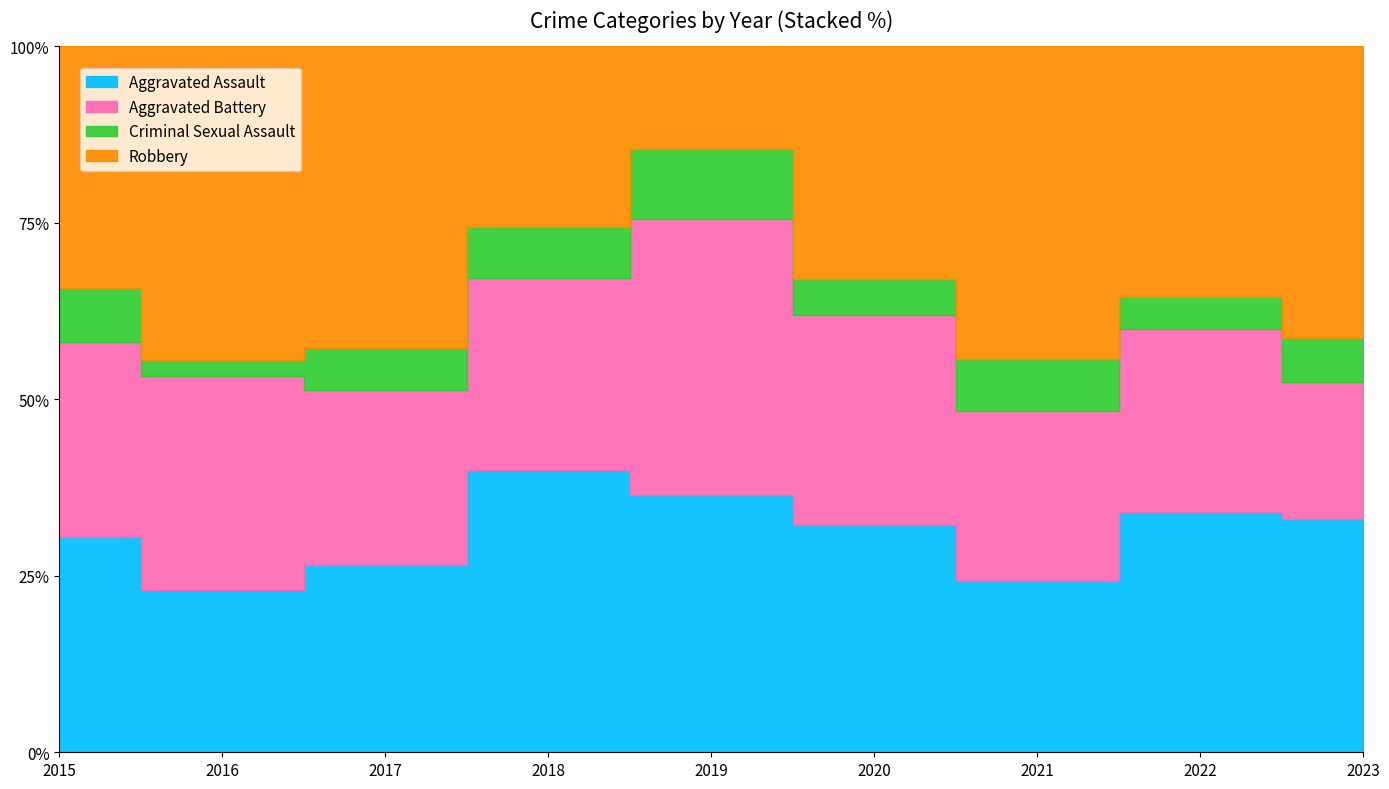

At which category is the sum across all series the highest?

2023